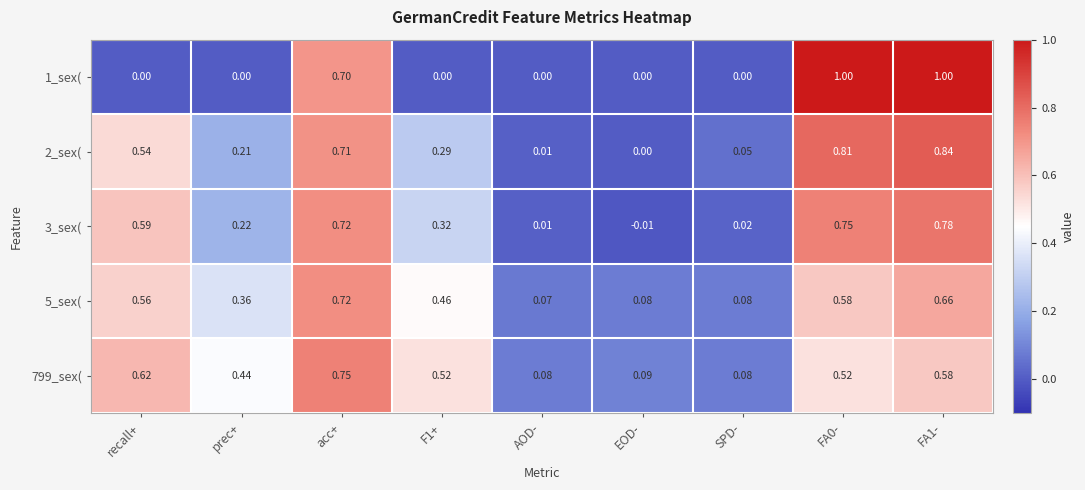

Where is 5_sex( nearest to the value 0?

AOD-